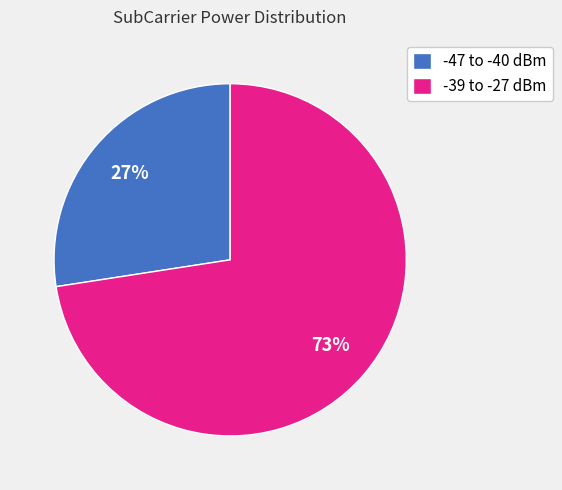

To the nearest percent, what percentage of the pie is -47 to -40 dBm?

27%